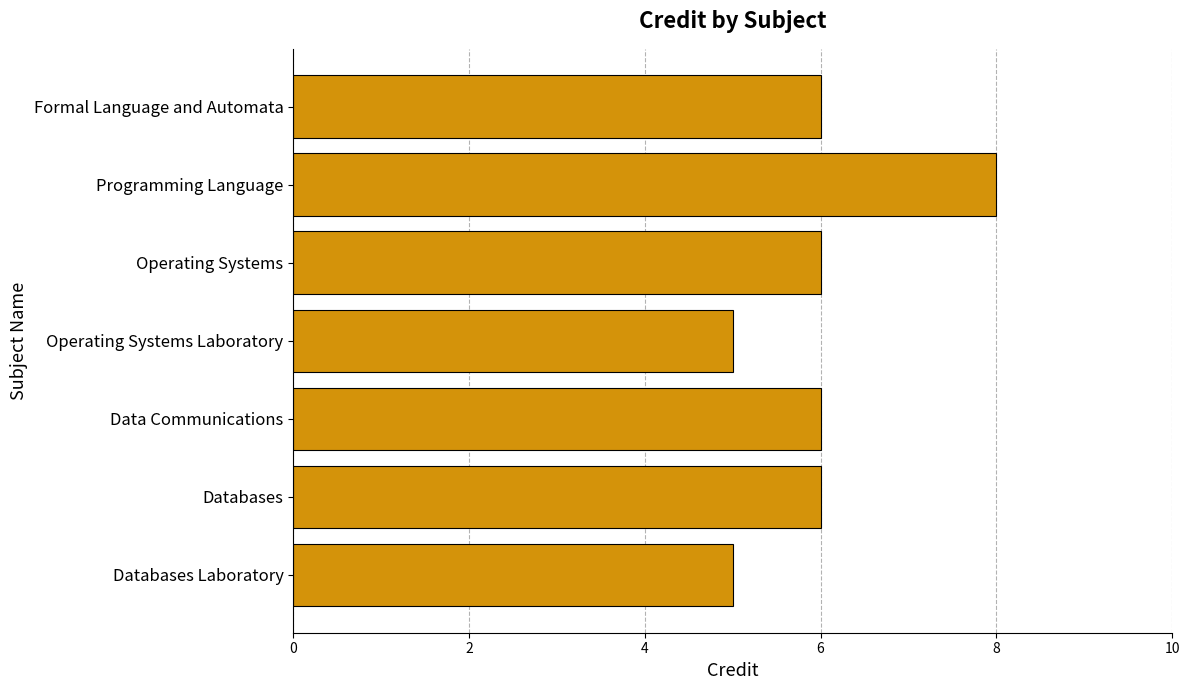

What is the label of the 4th bar from the bottom?

Operating Systems Laboratory